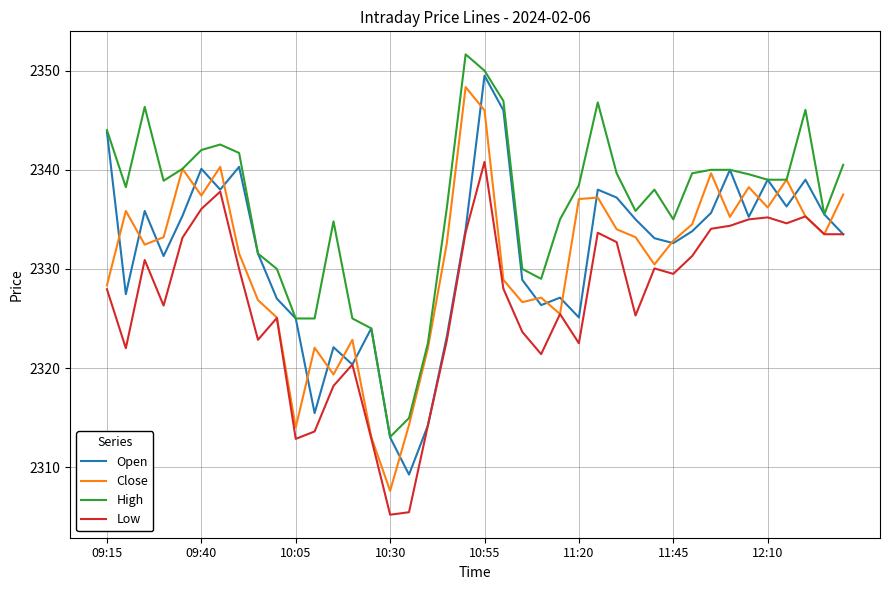

True or false: High and Low intersect in this chart.

False